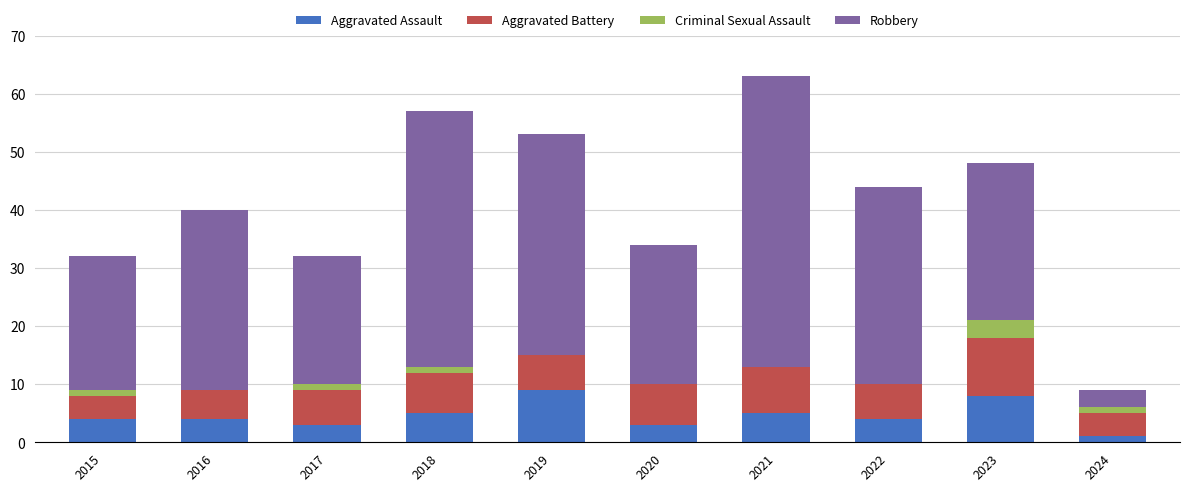

What is the approximate value of Aggravated Assault at 2019?

9